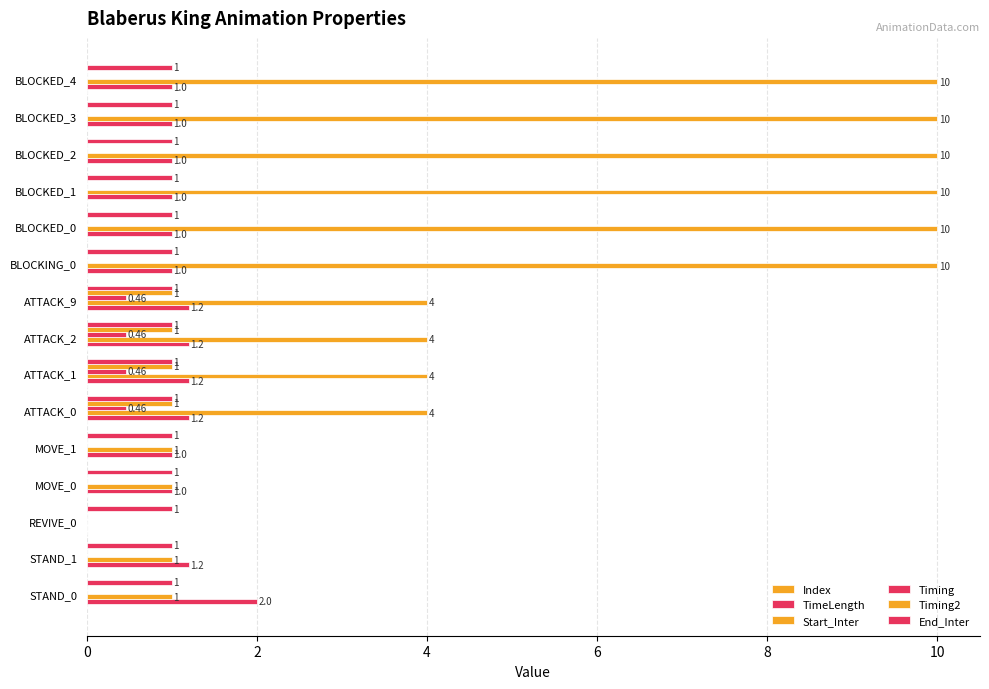

At how many categories does at least one series exceed 6?

6